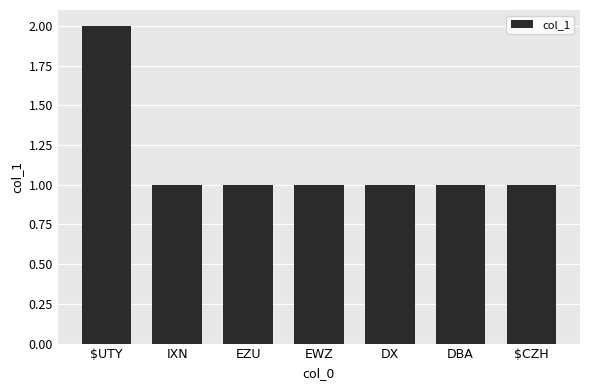

How many bars are there in total?

7